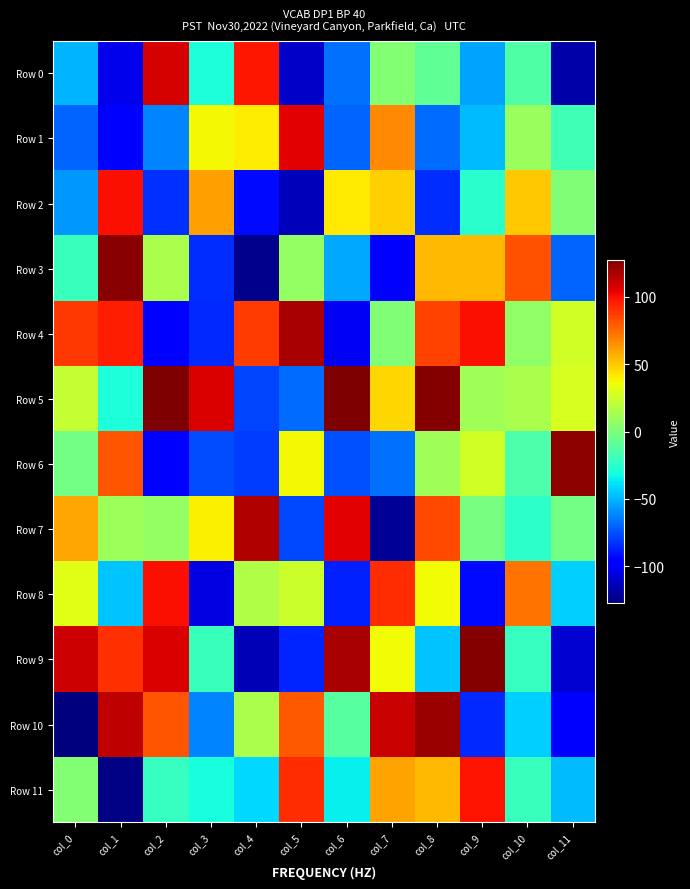

Which series has the largest total across all categories?

Row 5